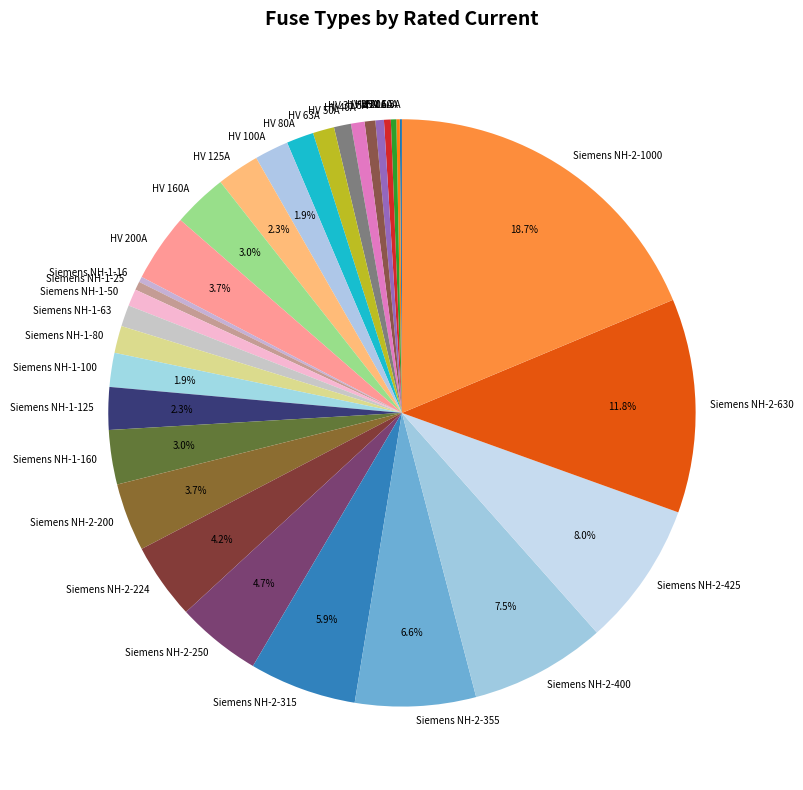

What is the largest slice in the pie chart?

Siemens NH-2-1000